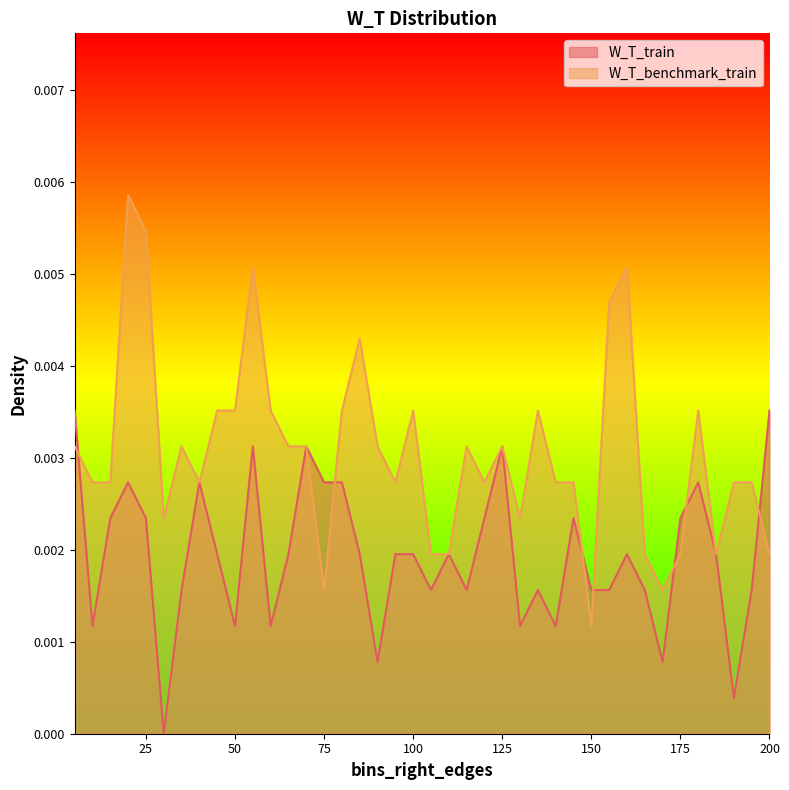

What are all the series names shown in the legend?

W_T_train, W_T_benchmark_train